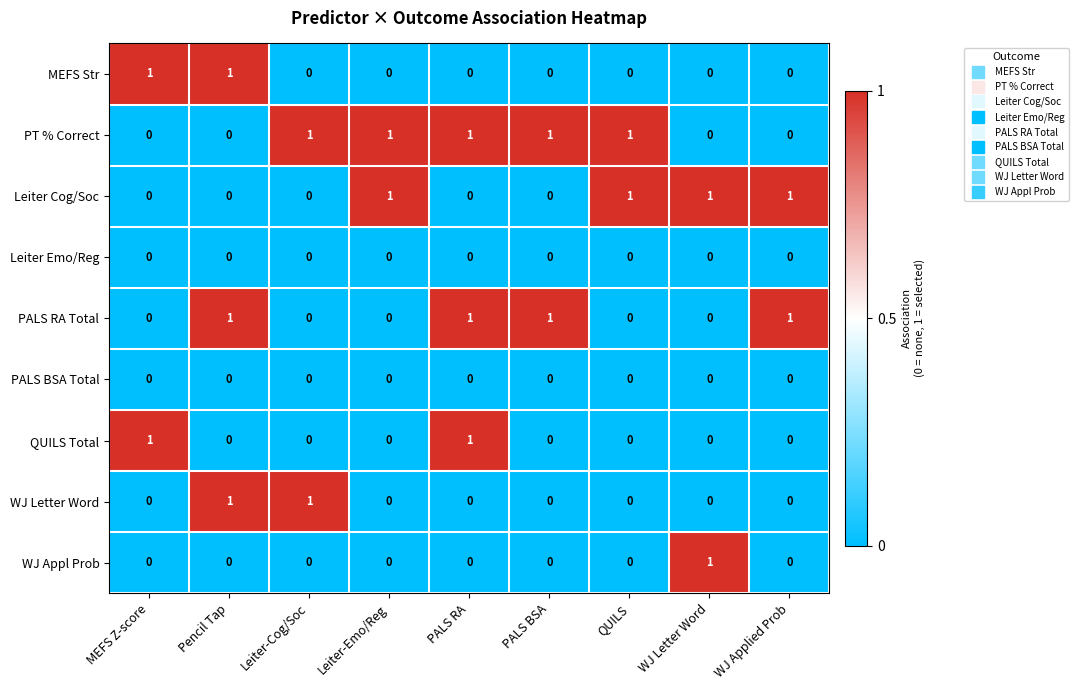

What is the spread (max minus min) of values at WJ Letter Word?

1